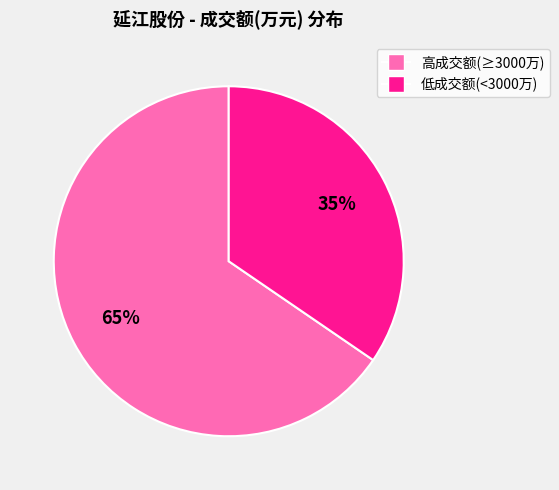

Is there any slice that represents more than half of the pie?

Yes